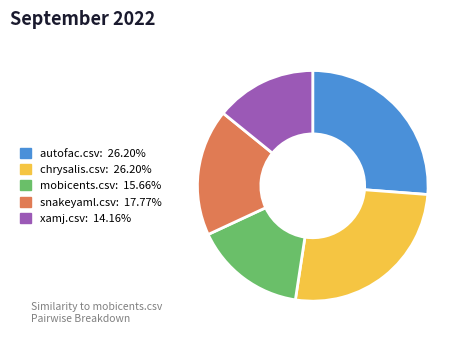

Which category has the smallest portion of the pie?

xamj.csv